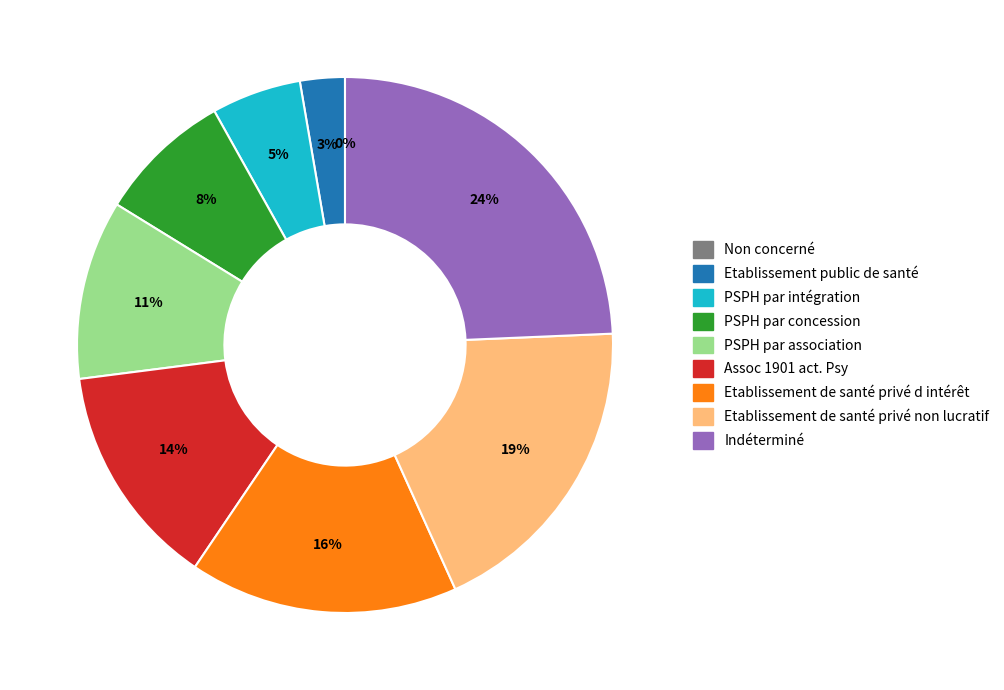

Does PSPH par intégration account for over 50% of the chart?

No